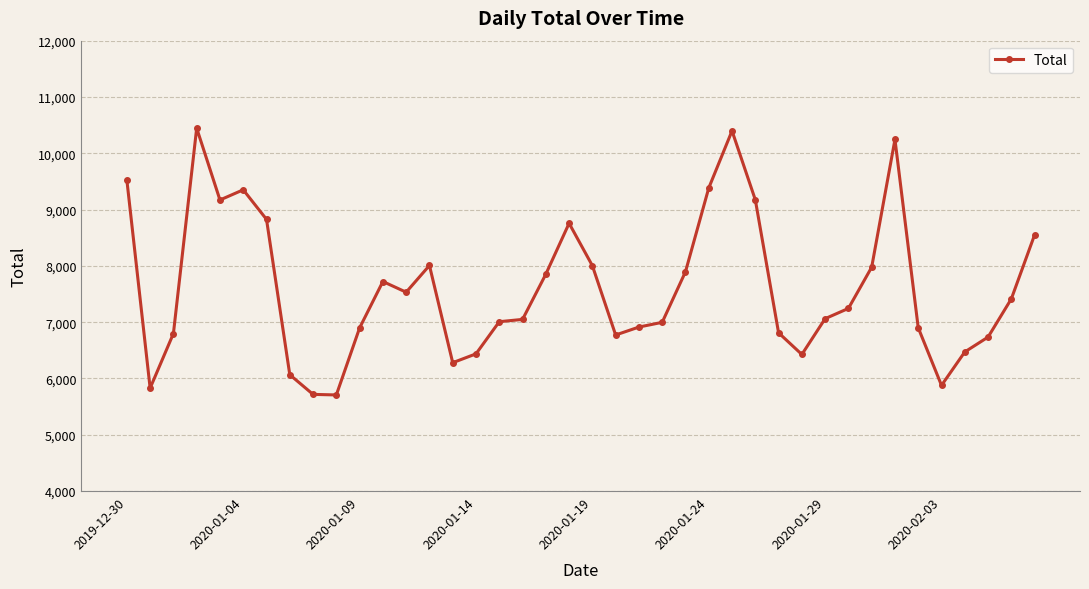

What is the greatest value displayed?

10446